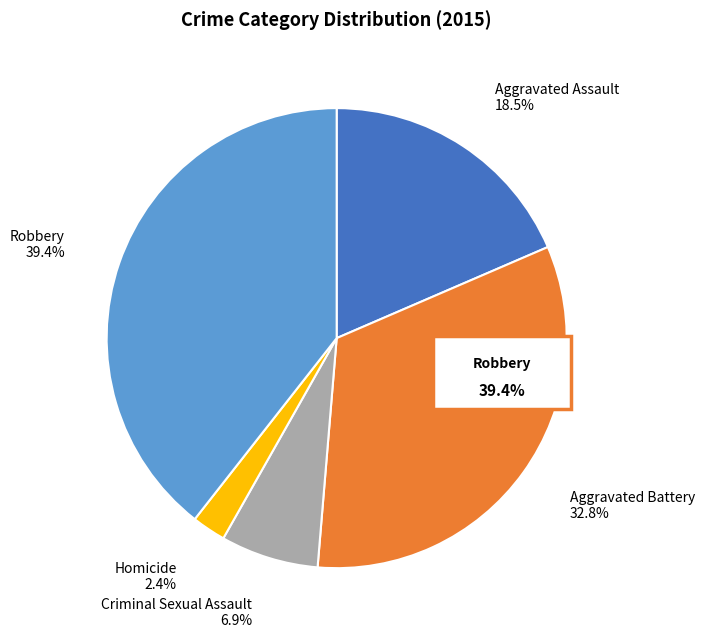

Do Criminal Sexual Assault and Homicide together represent more than half of the pie?

No